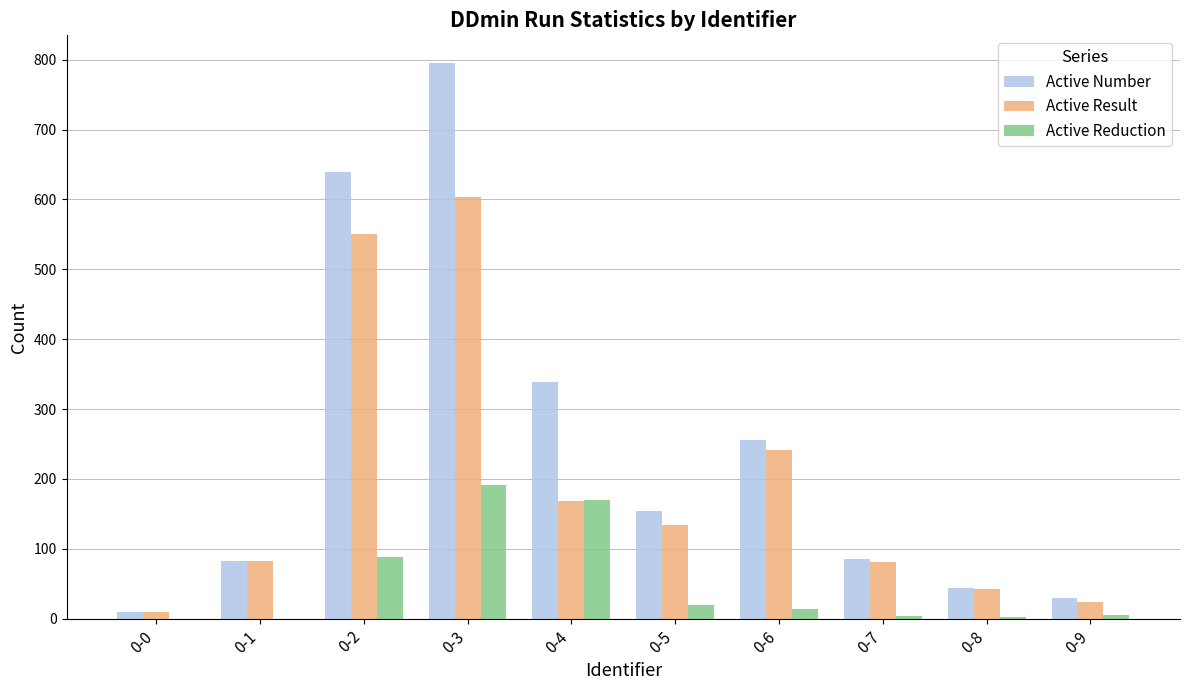

True or false: Active Number has a value of 10 at 0-0.

True